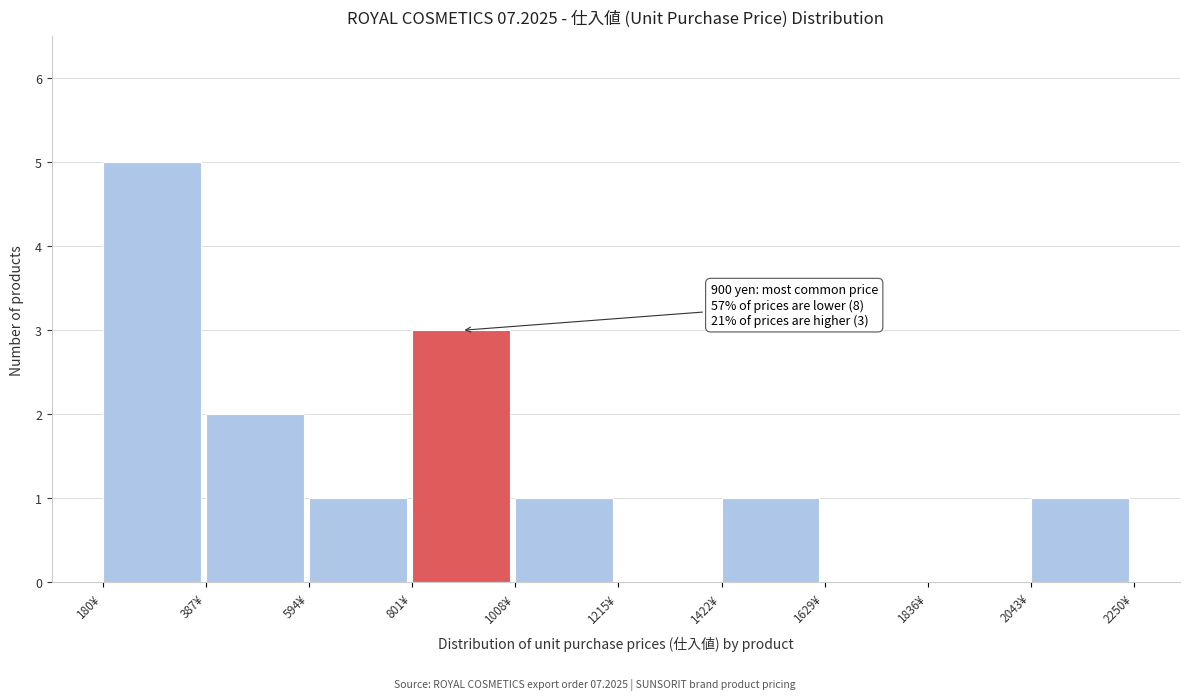

Which range on the x-axis has the tallest bar?

200 to 400